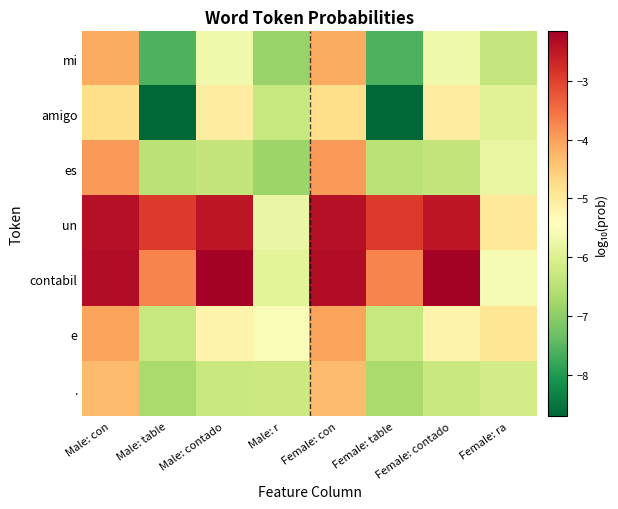

Which has a higher value, Female: ra or Female: contado?

Female: contado